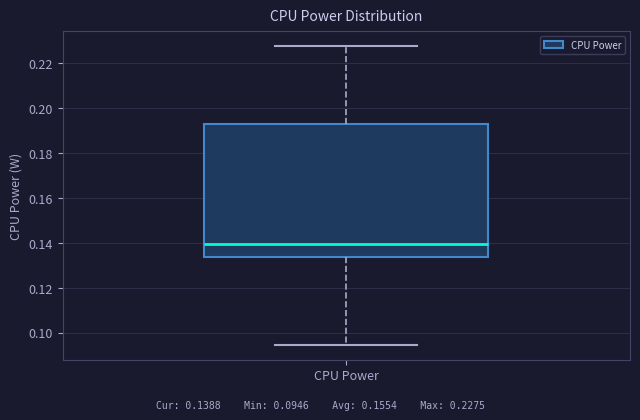

Where is the upper edge of the box for CPU Power on the y-axis? The values are not printed on the chart, so give them approximately, as read against the axis.

0.192